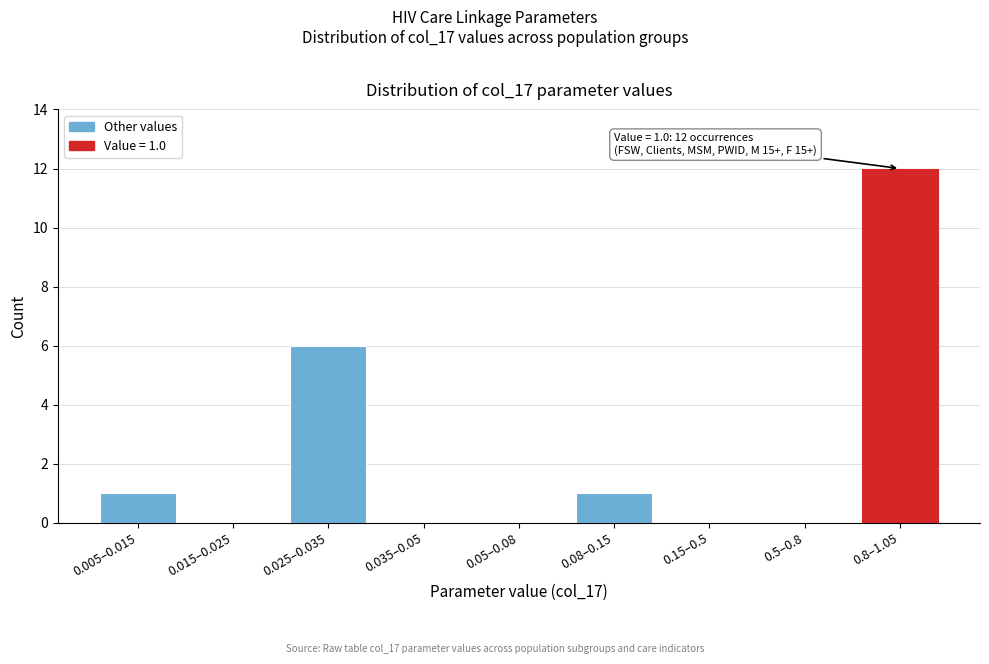

Reading left to right, list all the values displayed in this chart.

0.005–0.015=1	0.015–0.025=0	0.025–0.035=6	0.035–0.05=0	0.05–0.08=0	0.08–0.15=1	0.15–0.5=0	0.5–0.8=0	0.8–1.05=12